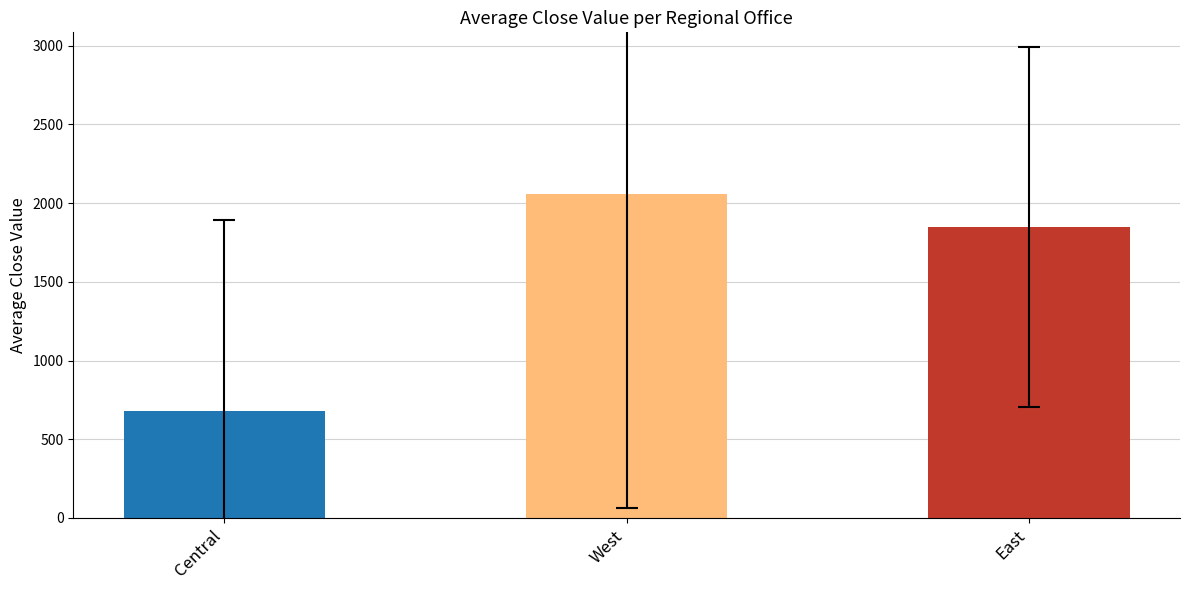

How many categories are shown in the chart?

3